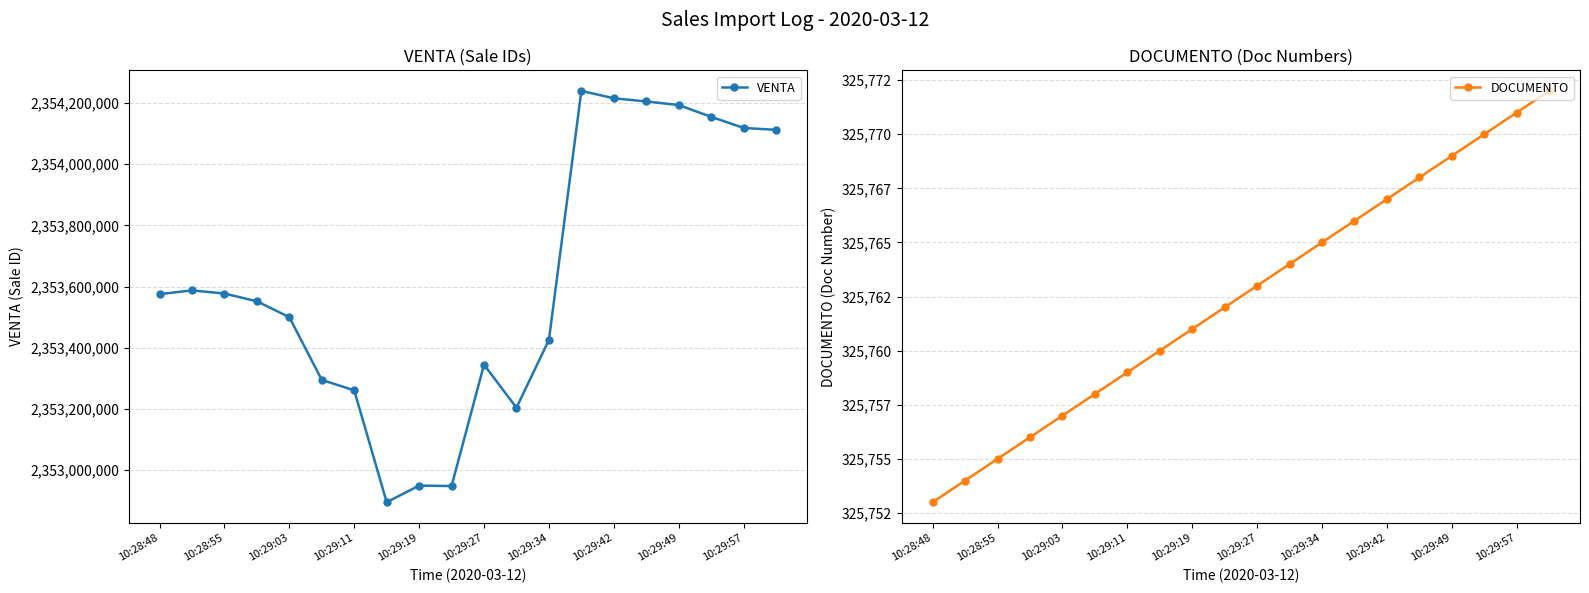

True or false: VENTA has more than 2 points higher than both neighbors.

True